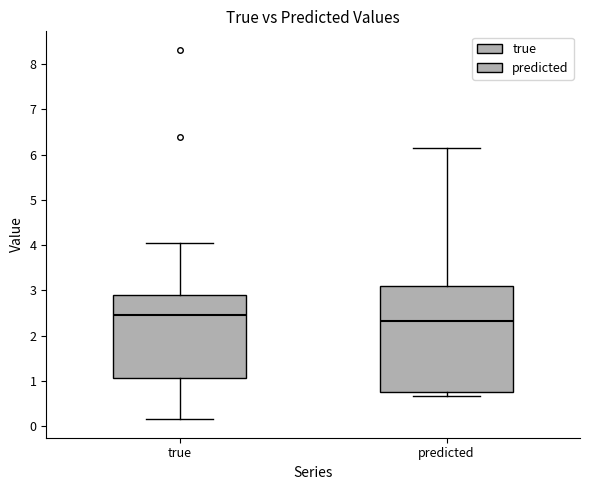

Reading left to right, transcribe this box plot: for each box, give where its median line is, the range the box spans, and where its two whiskers end, as read against the y-axis. The values are not printed on the chart, so give them approximately, as read against the axis.

true: median 2.5, box 1.1 to 2.9, whiskers 0.2 to 4.0
predicted: median 2.3, box 0.8 to 3.1, whiskers 0.7 to 6.1